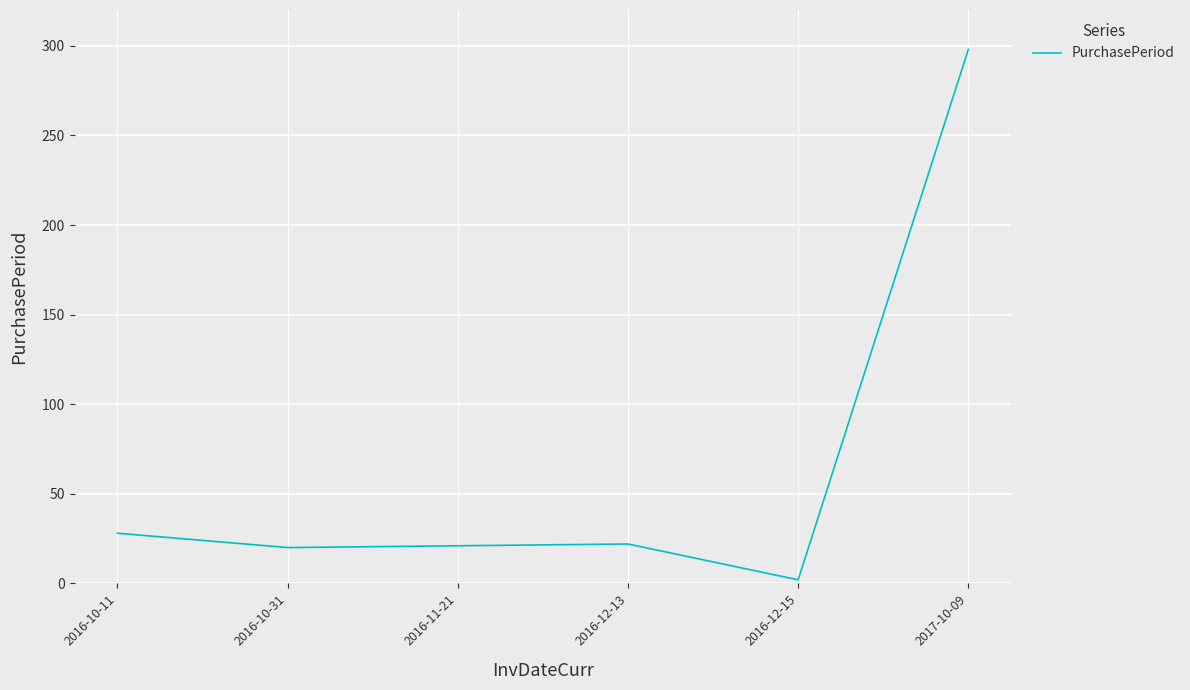

Which label corresponds to the smallest value in the chart?

2016-12-15